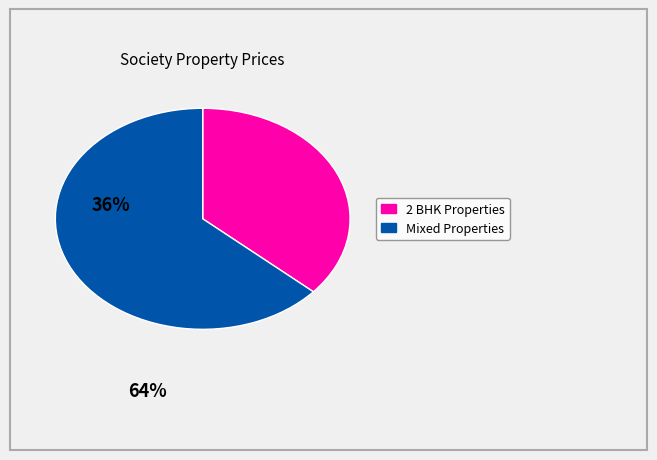

Is there any slice that represents more than half of the pie?

Yes